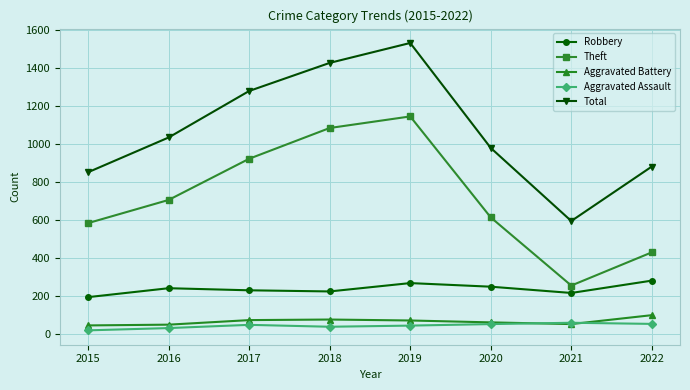

Which series has the largest total across all categories?

Total